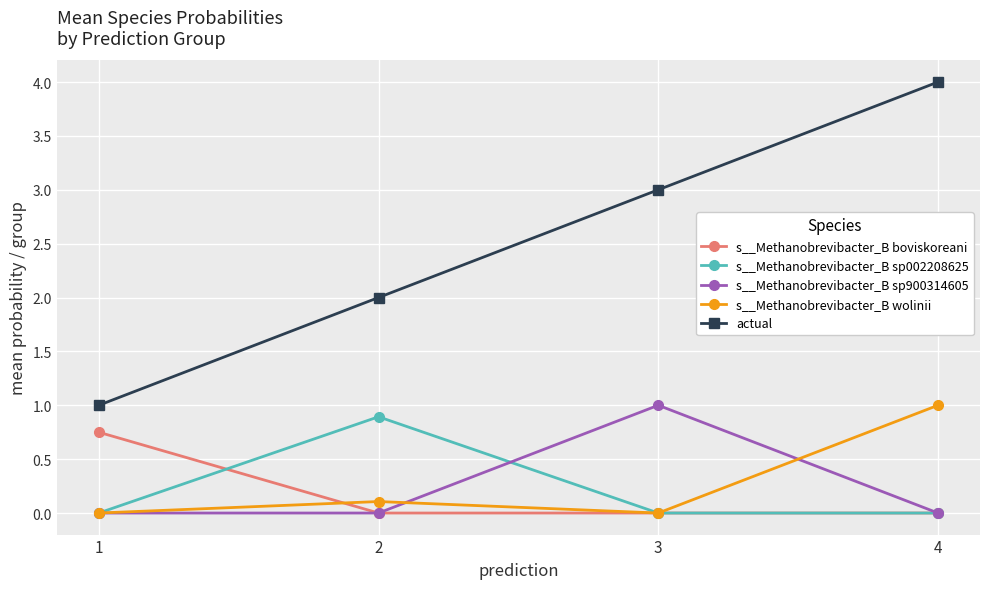

What value does the s__Methanobrevibacter_B sp900314605 series have at 3?

1.0